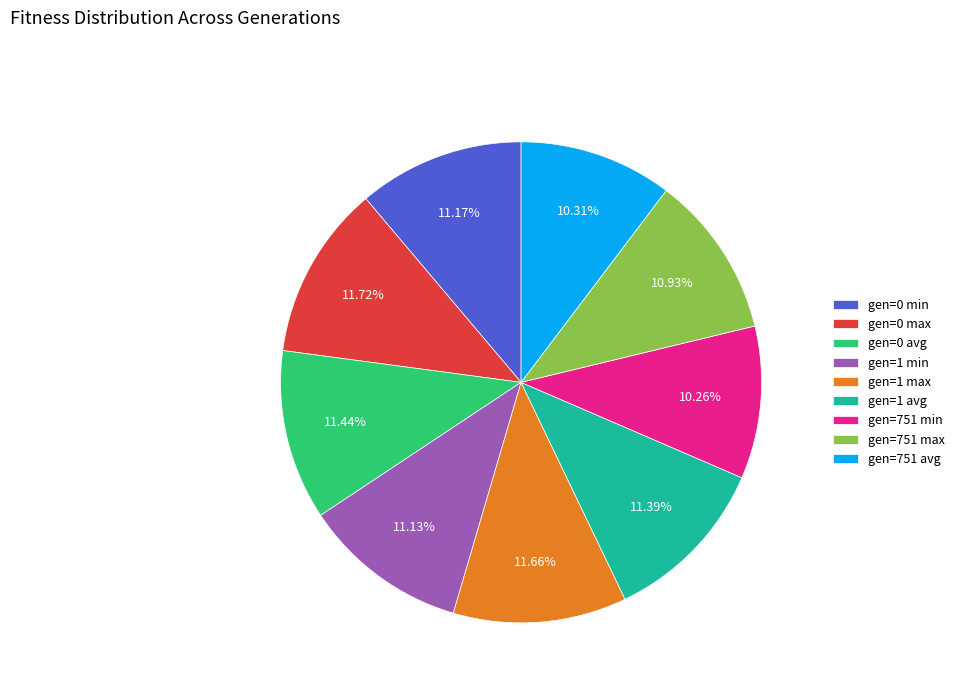

Combined, do gen=0 max and gen=1 min account for over 50%?

No